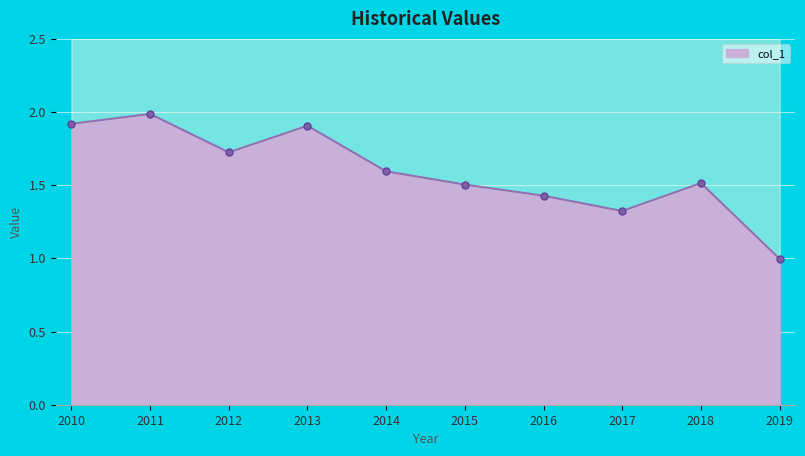

Does the chart display data point markers on the line(s)?

Yes